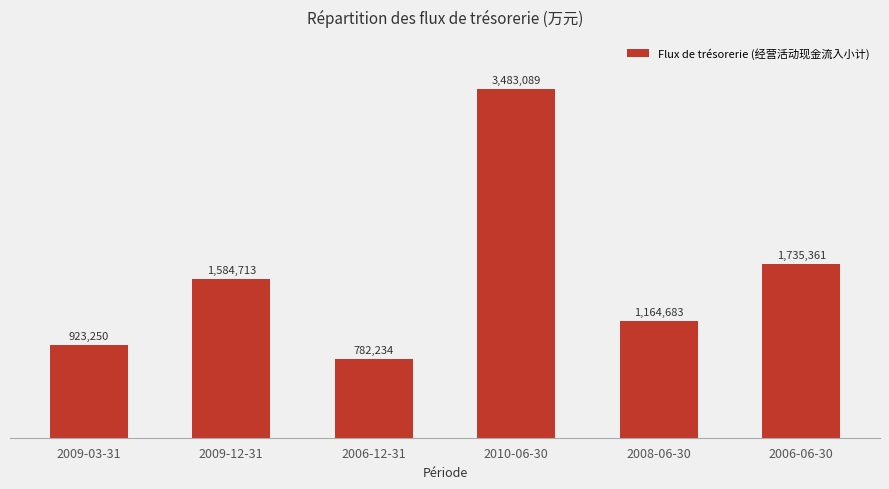

Rank the categories by value from lowest to highest.

2006-12-31, 2009-03-31, 2008-06-30, 2009-12-31, 2006-06-30, 2010-06-30